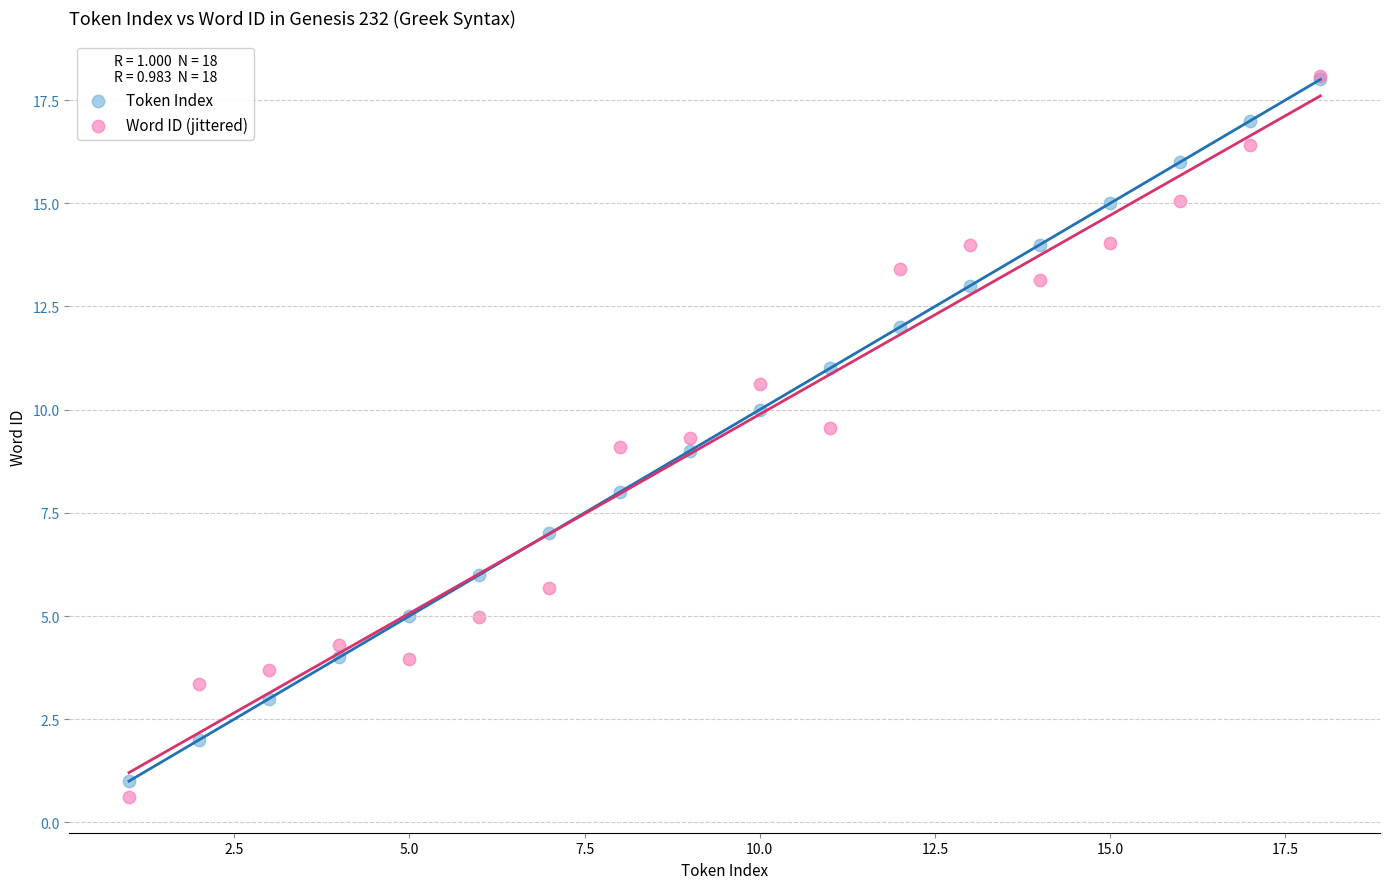

Which series has the widest spread of Y values?

Word ID (jittered)